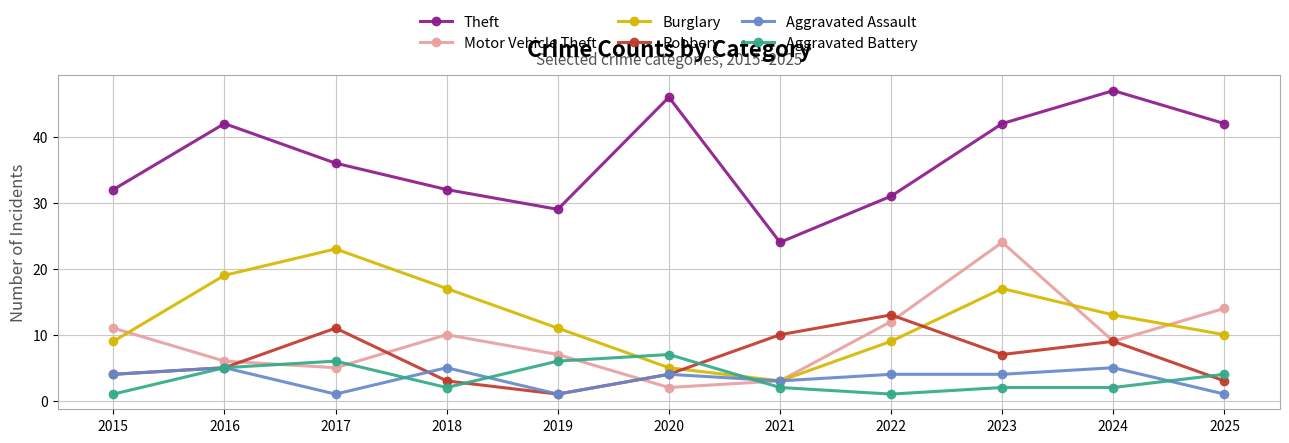

How many data points does each series have?

11